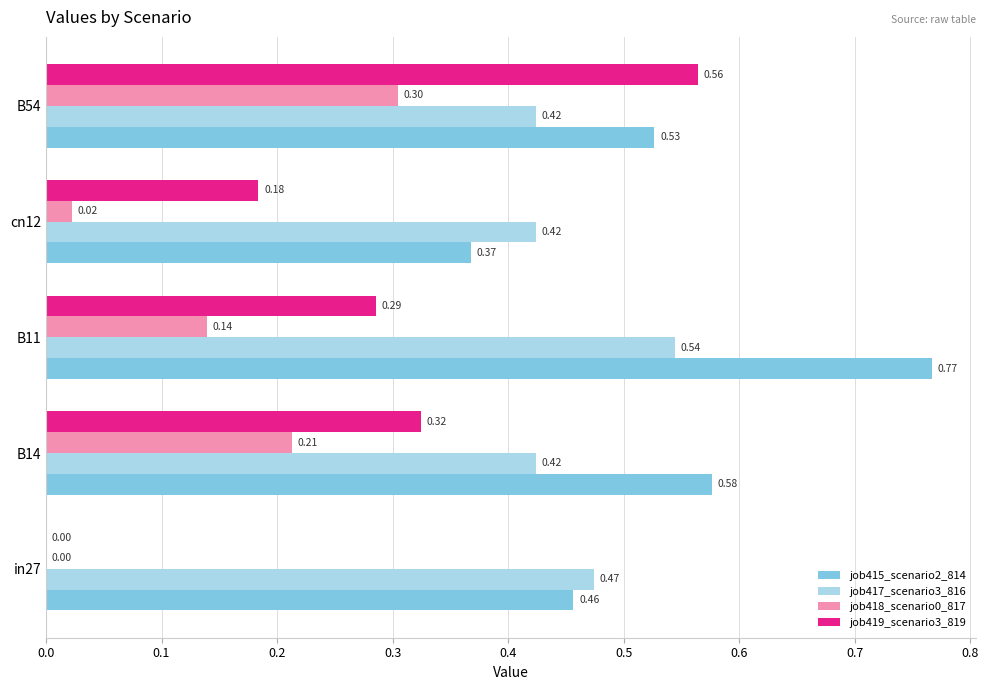

Between in27 and B54, which series saw the biggest shift?

job419_scenario3_819